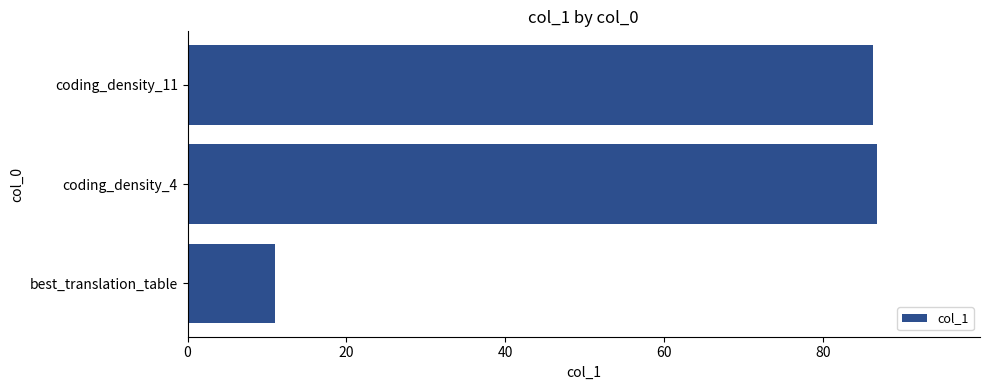

Which has a higher value, coding_density_11 or best_translation_table?

coding_density_11